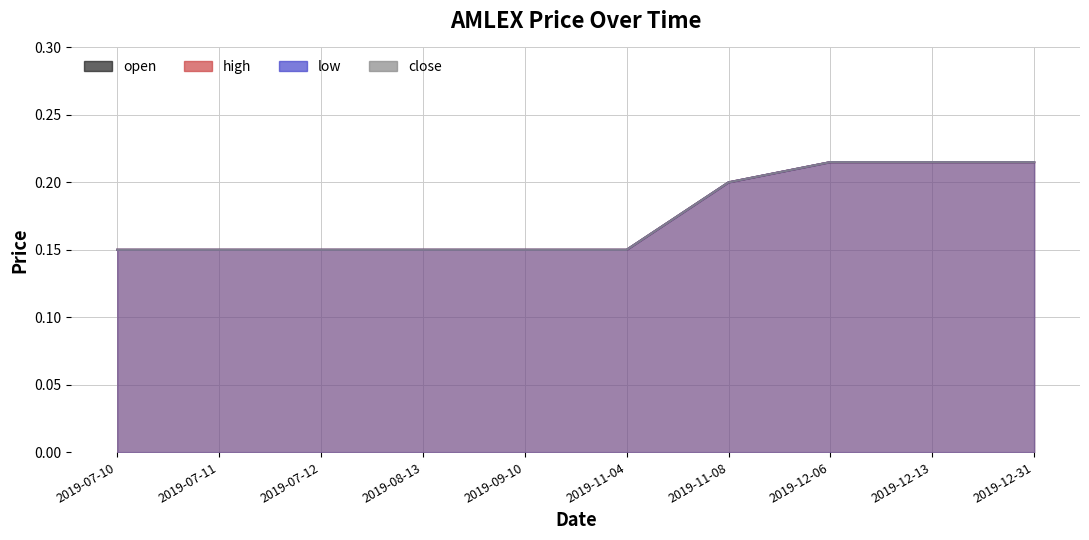

True or false: low and high intersect in this chart.

False